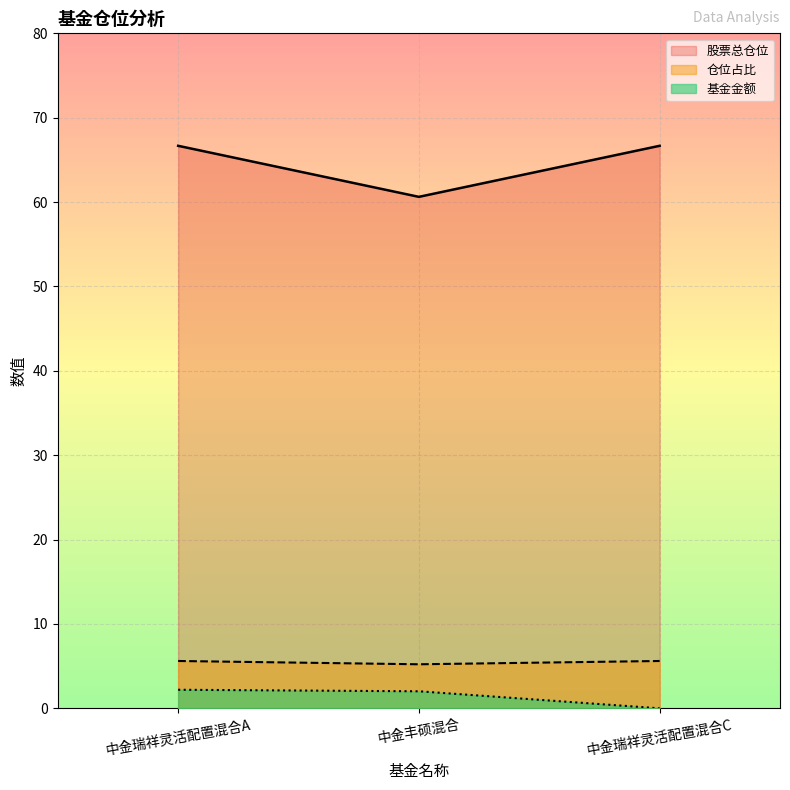

What are all the series names shown in the legend?

股票总仓位, 仓位占比, 基金金额